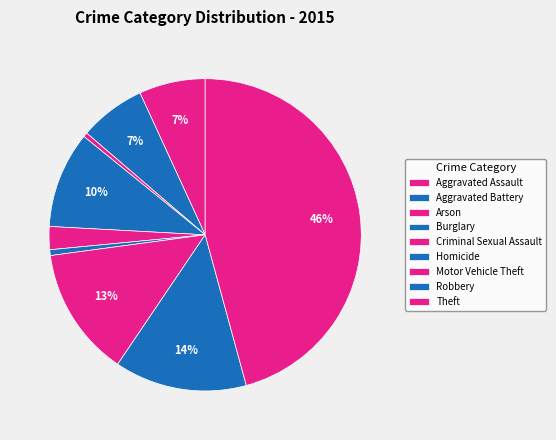

How many slices are in this pie chart?

9